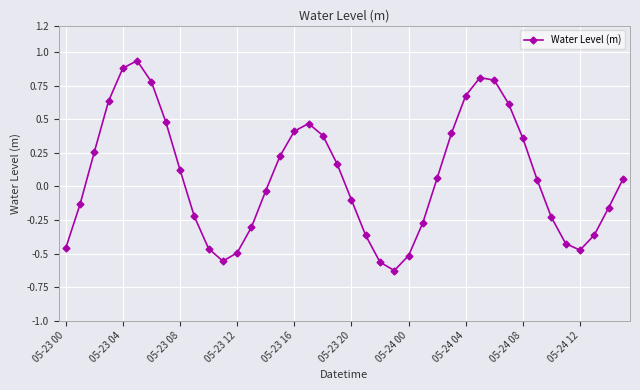

What is the difference between the maximum and minimum values?

1.6